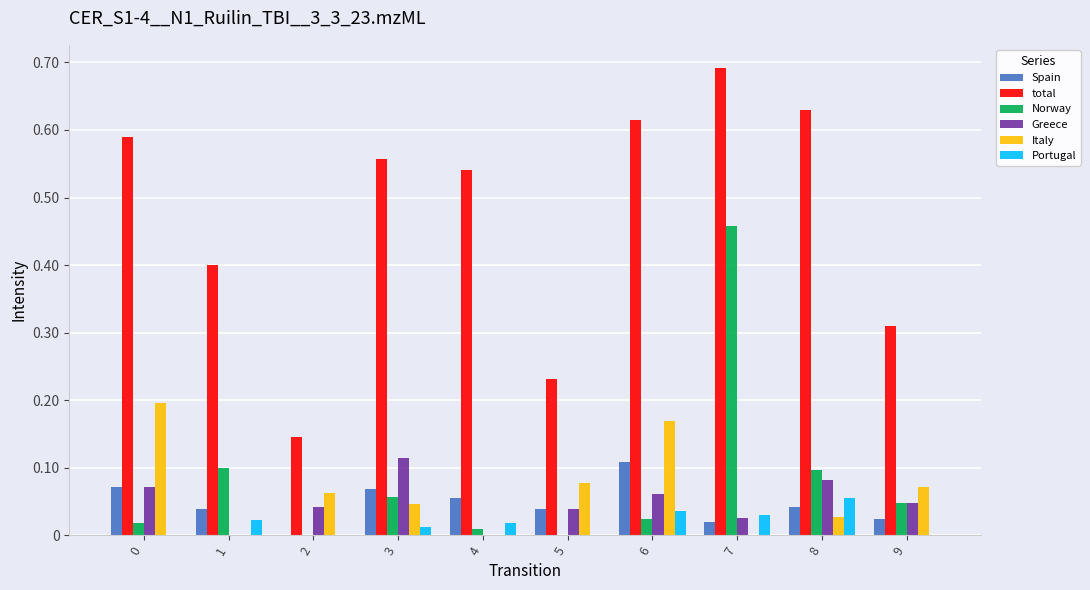

Which category has the highest value across all series?

7